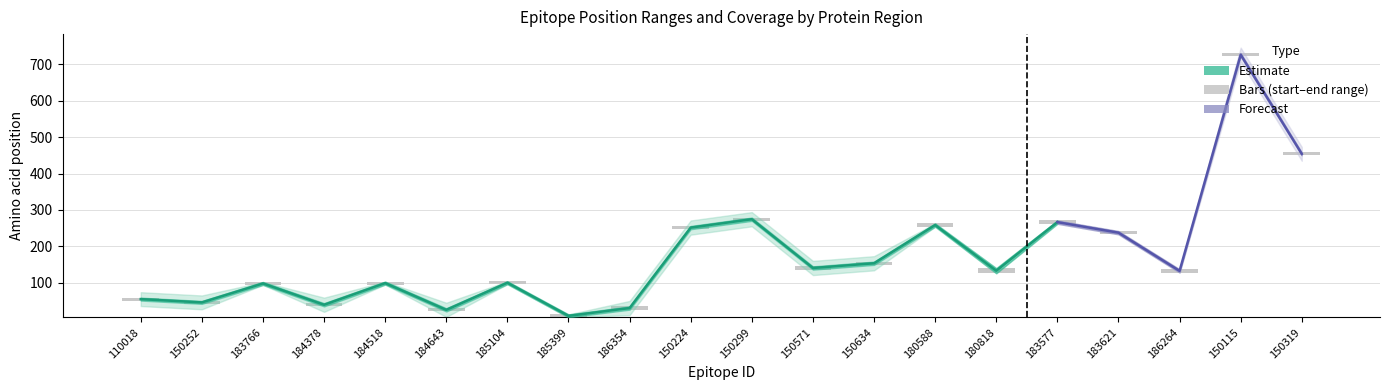

Reading left to right, extract all data points from this chart.

start: 51	42	94	35	95	21	96	5	26	247	270	136	149	254	126	262	233	128	722	450
end: 59	50	102	44	103	30	104	13	35	256	279	145	158	263	140	271	242	137	731	458
AFZ40227.1: 1	1	0	1	0	1	0	0	1	1	1	1	1	0	0	0	0	0	1	1
AYJ72763.1: 1	1	1	1	1	1	1	0	1	1	1	1	1	0	0	0	0	0	1	1